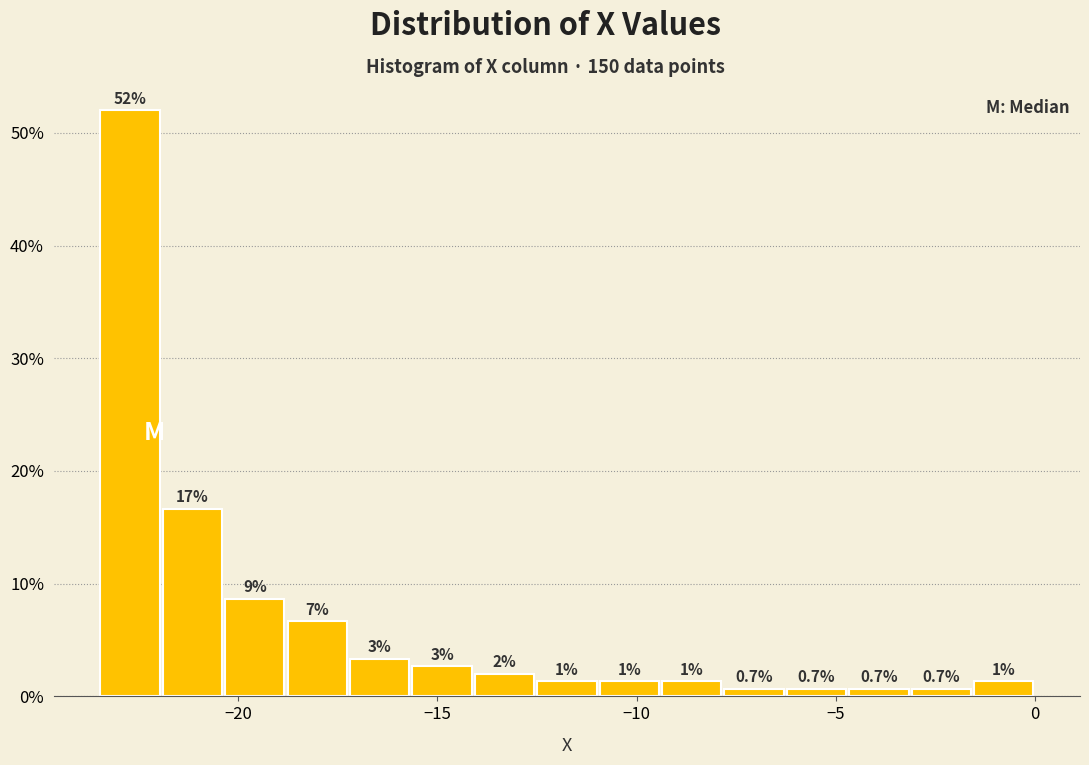

Read against the x-axis, roughly where is the centre of the tallest bar?

-22.5